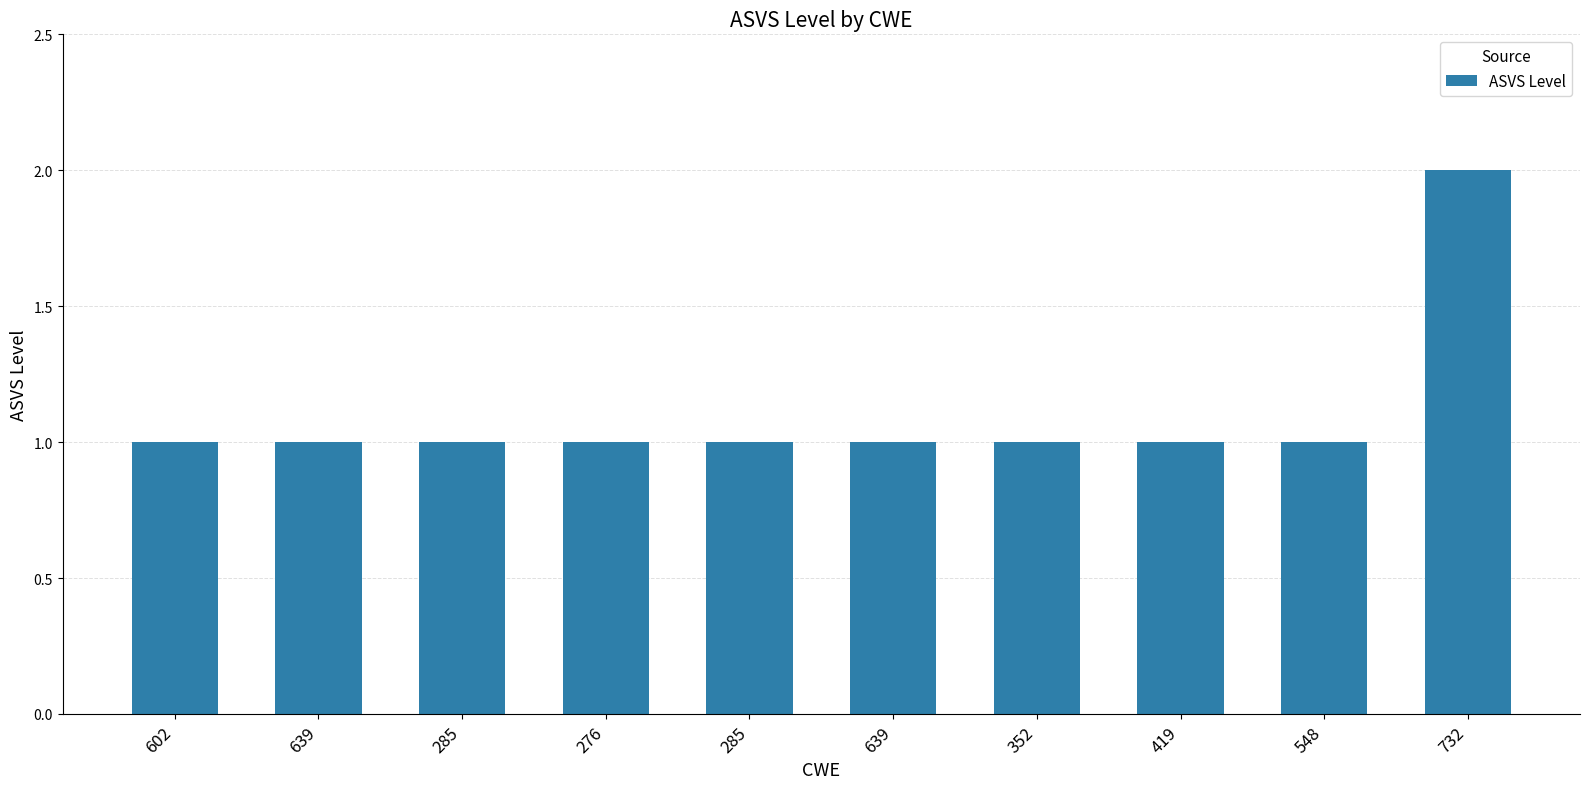

How many data points does each series have?

10